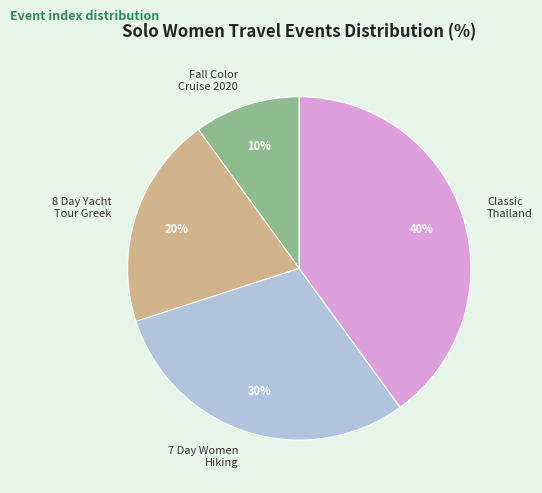

Which category has the smallest portion of the pie?

Fall Color Cruise 2020